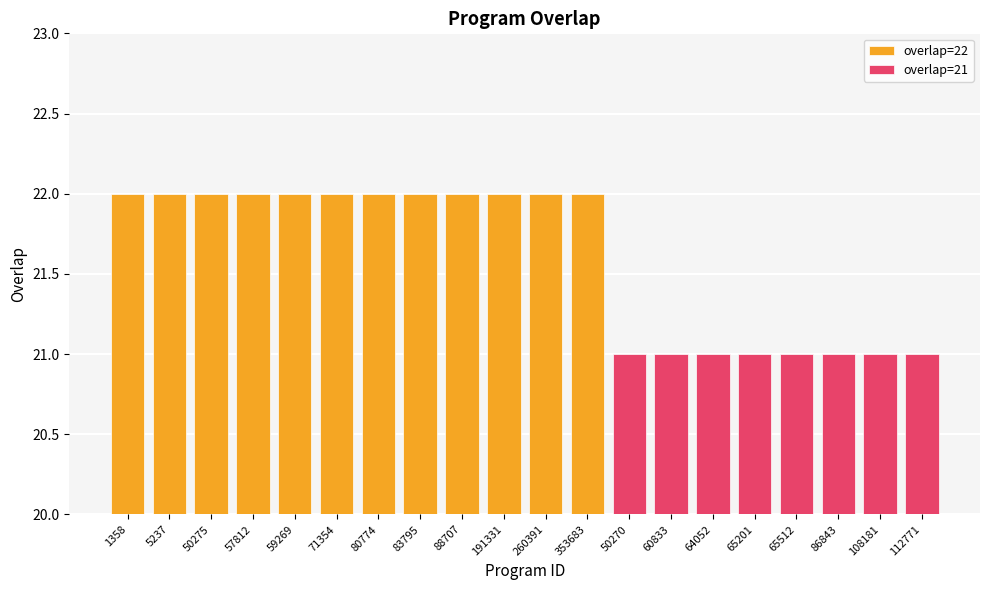

Does the chart contain any negative values?

No